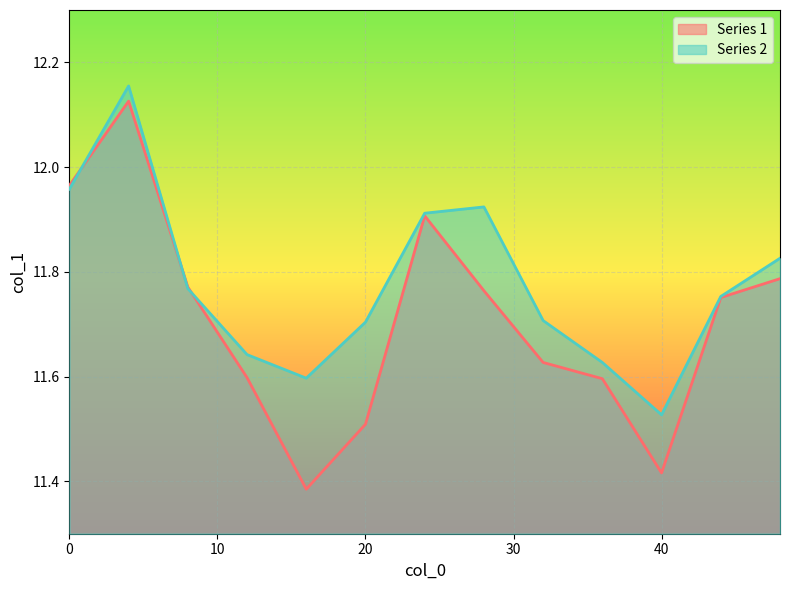

The Series 1 series shows 3.5 at 48. True or false?

False